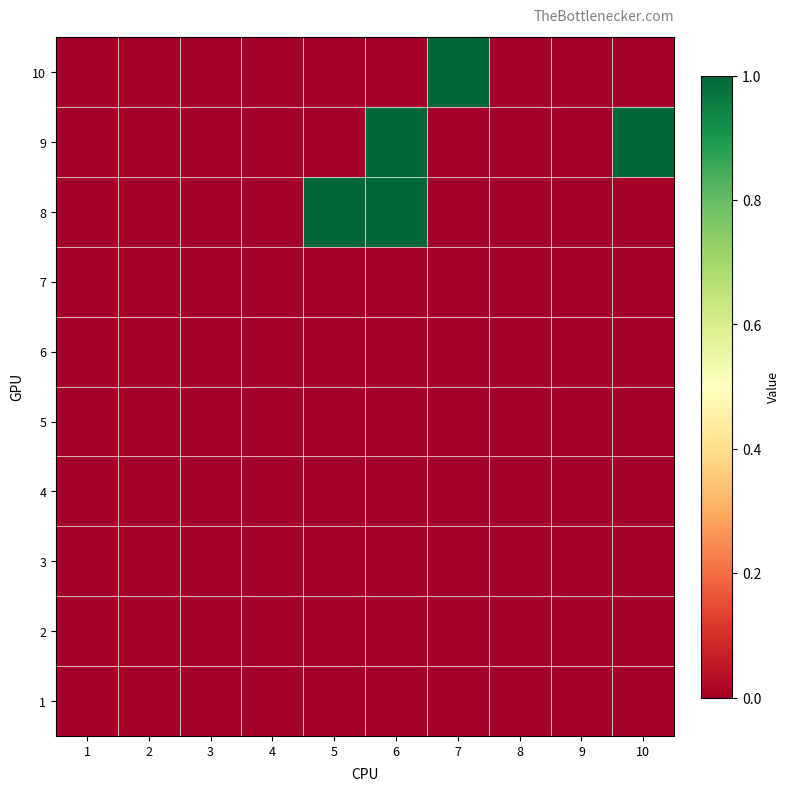

Reading left to right, what are all the values shown in this chart?

1: 1=0	2=0	3=0	4=0	5=0	6=0	7=0	8=0	9=0	10=0
2: 1=0	2=0	3=0	4=0	5=0	6=0	7=0	8=0	9=0	10=0
3: 1=0	2=0	3=0	4=0	5=0	6=0	7=0	8=0	9=0	10=0
4: 1=0	2=0	3=0	4=0	5=0	6=0	7=0	8=0	9=0	10=0
5: 1=0	2=0	3=0	4=0	5=0	6=0	7=0	8=0	9=0	10=0
6: 1=0	2=0	3=0	4=0	5=0	6=0	7=0	8=0	9=0	10=0
7: 1=0	2=0	3=0	4=0	5=0	6=0	7=0	8=0	9=0	10=0
8: 1=0	2=0	3=0	4=0	5=1	6=1	7=0	8=0	9=0	10=0
9: 1=0	2=0	3=0	4=0	5=0	6=1	7=0	8=0	9=0	10=1
10: 1=0	2=0	3=0	4=0	5=0	6=0	7=1	8=0	9=0	10=0